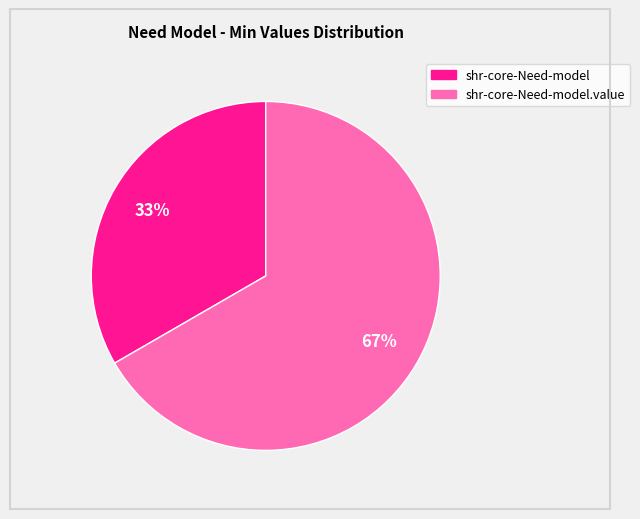

How many segments does this pie chart have?

2